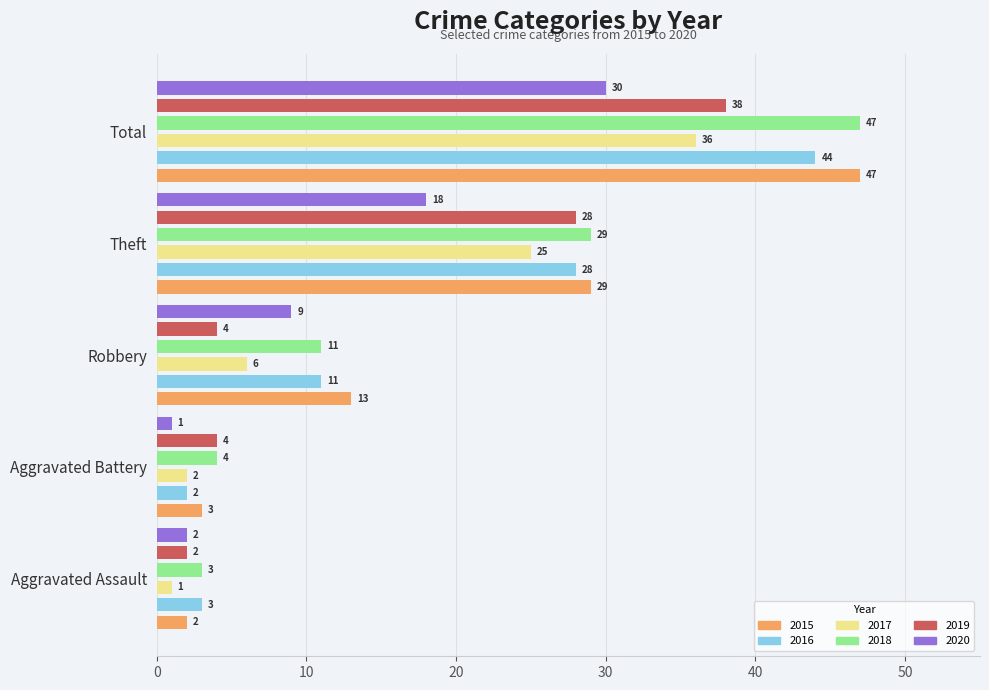

What are all the series names shown in the legend?

2015, 2016, 2017, 2018, 2019, 2020